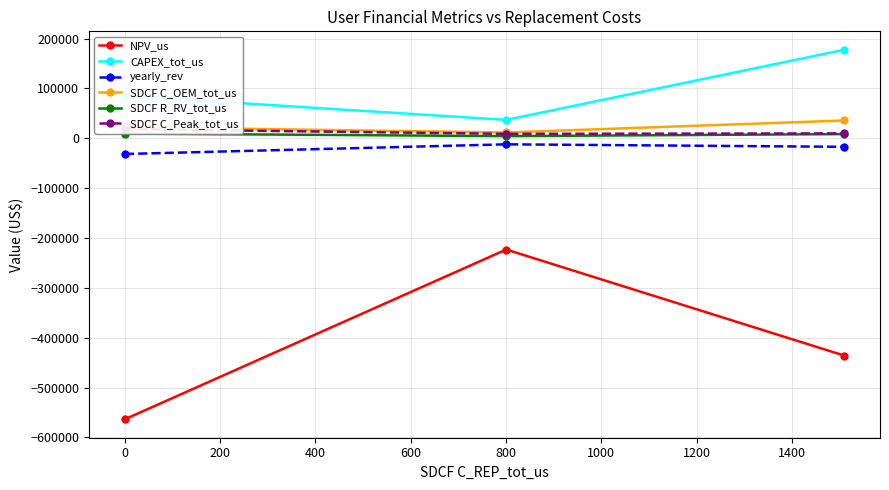

What is the lowest value of the yearly_rev series?

-31580.3